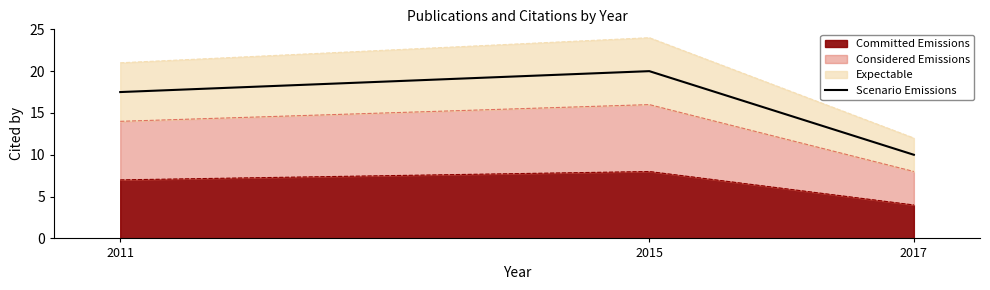

Reading right to left, transcribe all the data shown in this chart.

10.0	20.0	17.5